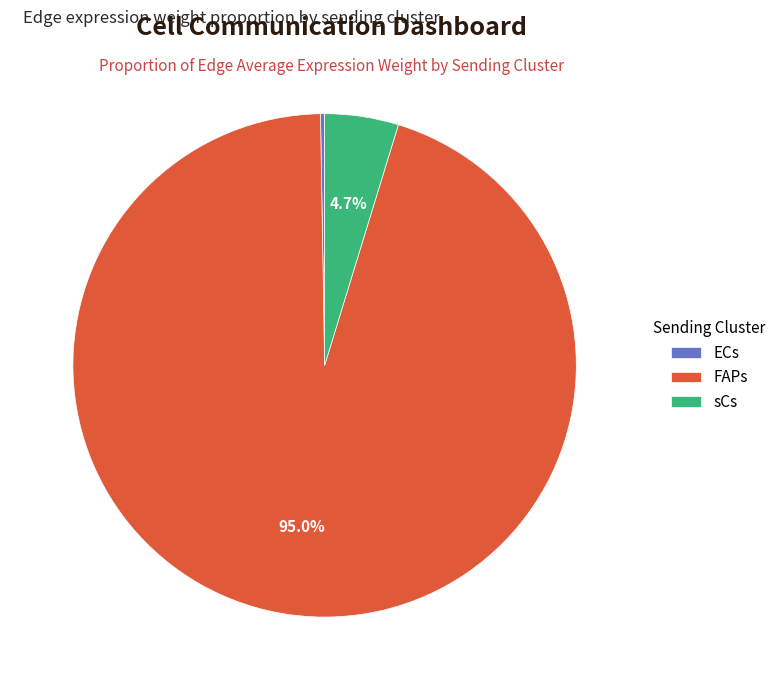

Which category has the biggest portion of the pie?

FAPs